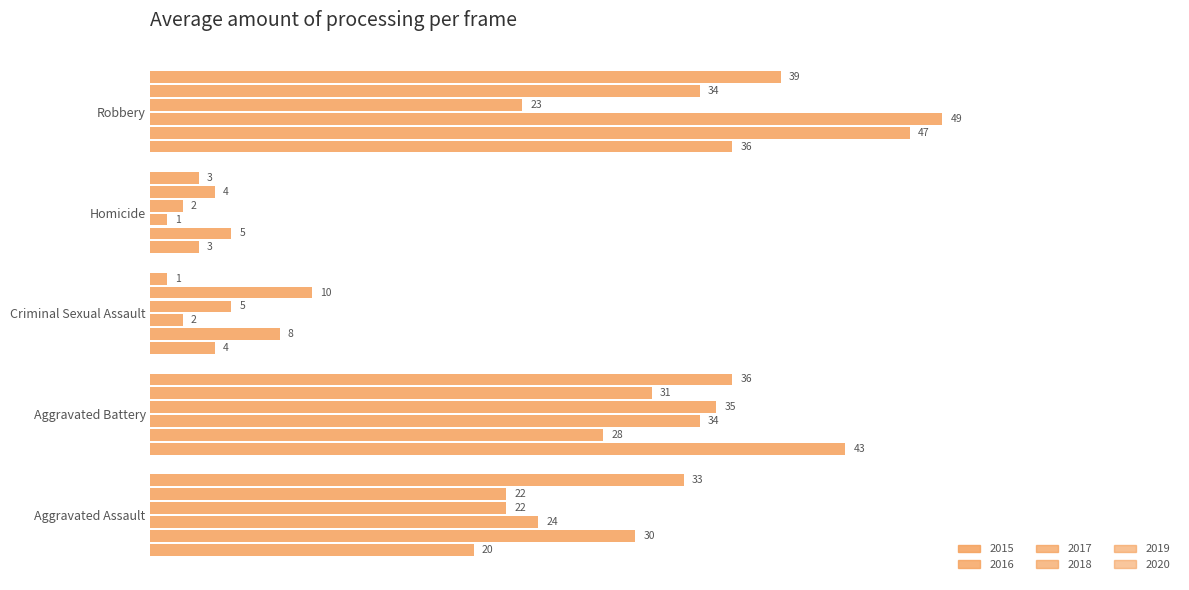

At how many categories does at least one series exceed 4?

5